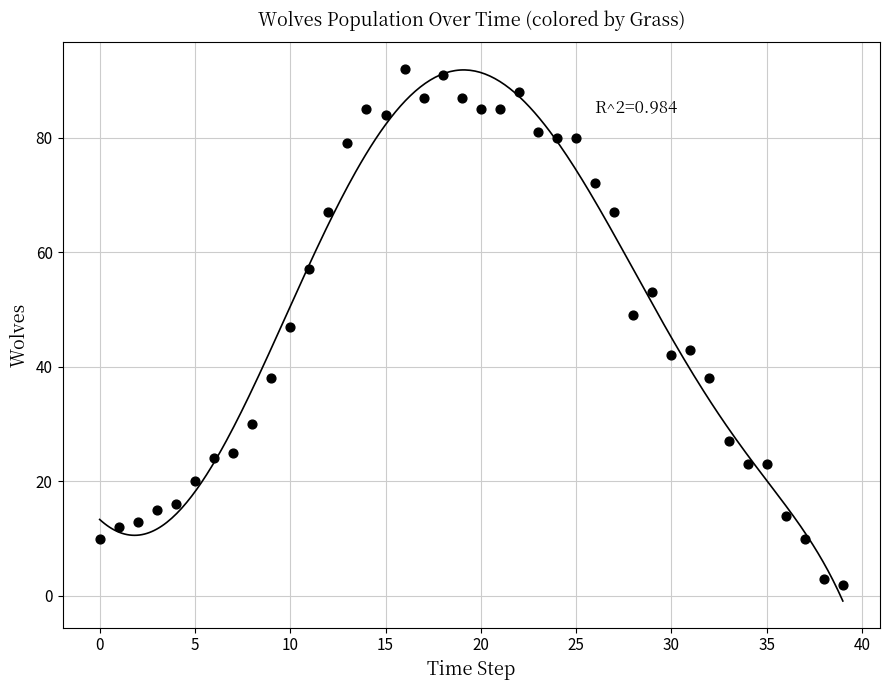

What is the range of Y values (max minus min)?

90